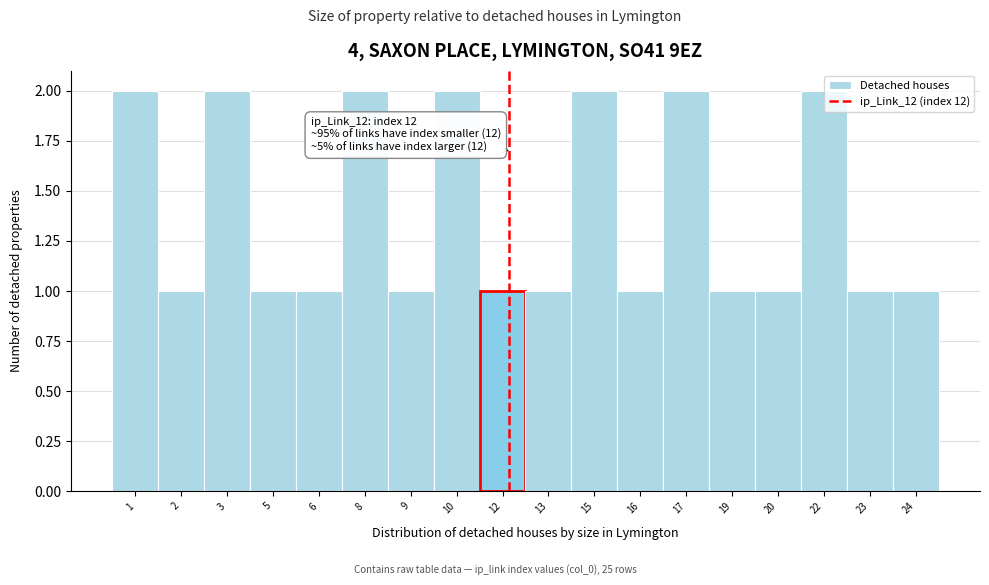

Reading right to left, list all the values displayed in this chart.

24=1	23=1	22=2	20=1	19=1	17=2	16=1	15=2	13=1	12=1	10=2	9=1	8=2	6=1	5=1	3=2	2=1	1=2